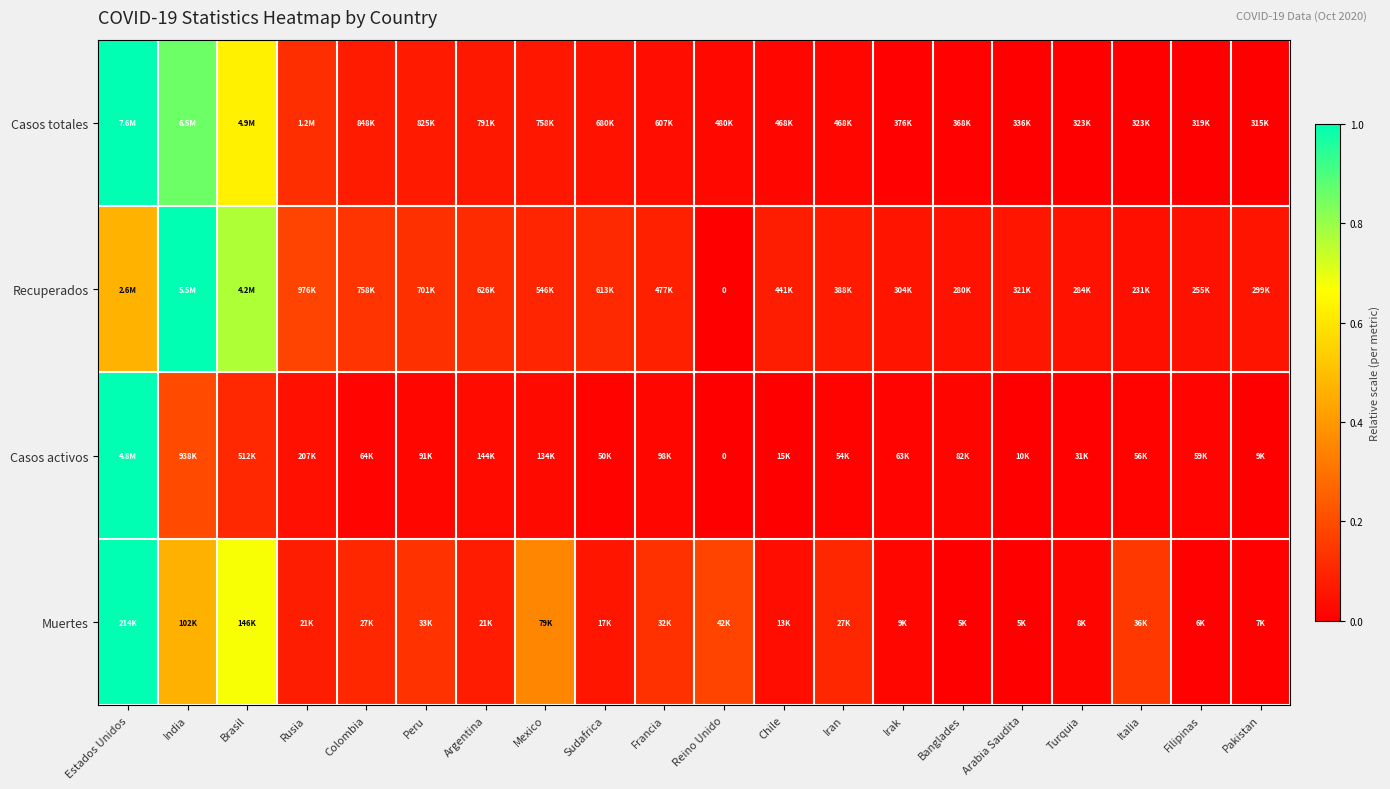

At which label is Muertes closest to 0?

Arabia Saudita